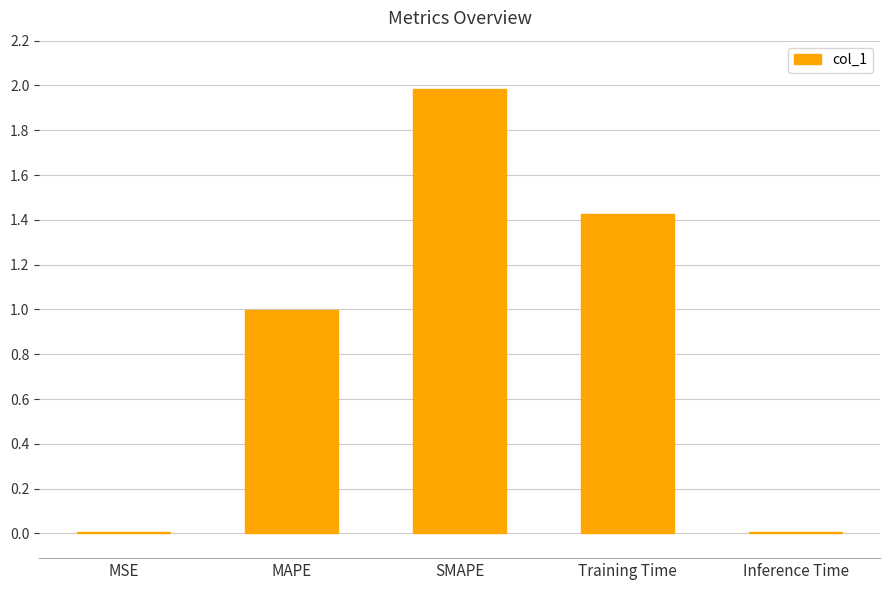

The value at SMAPE is 3.1. True or false?

False